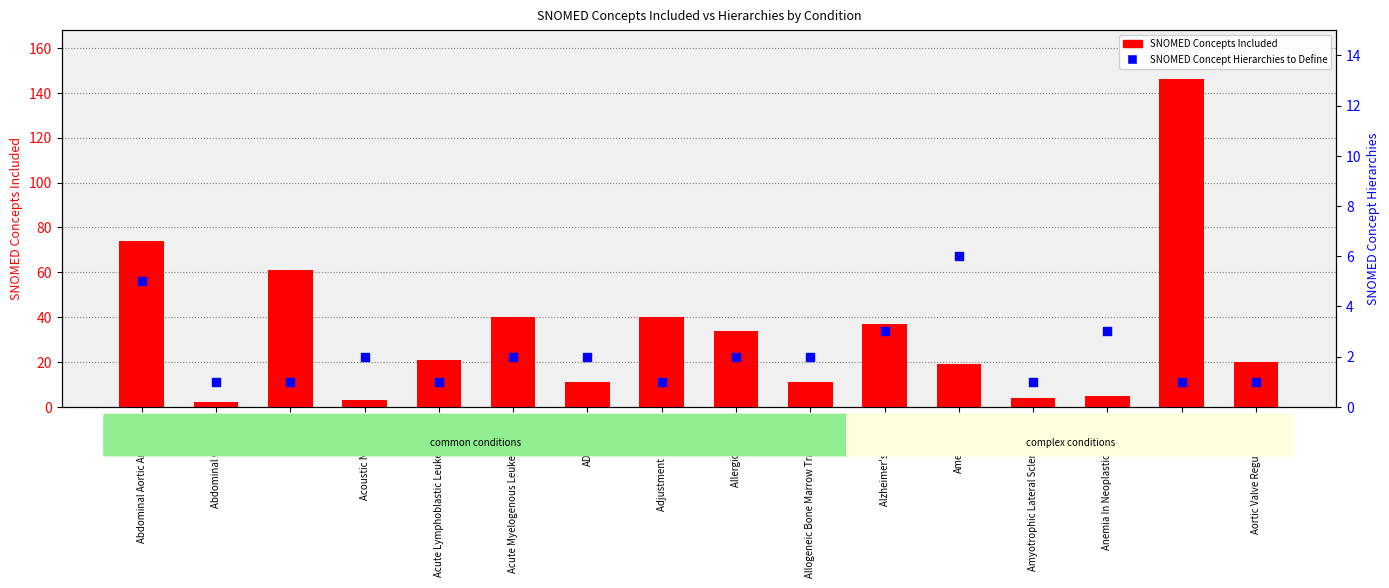

What is the total value across all series at Amenorrhea?

25